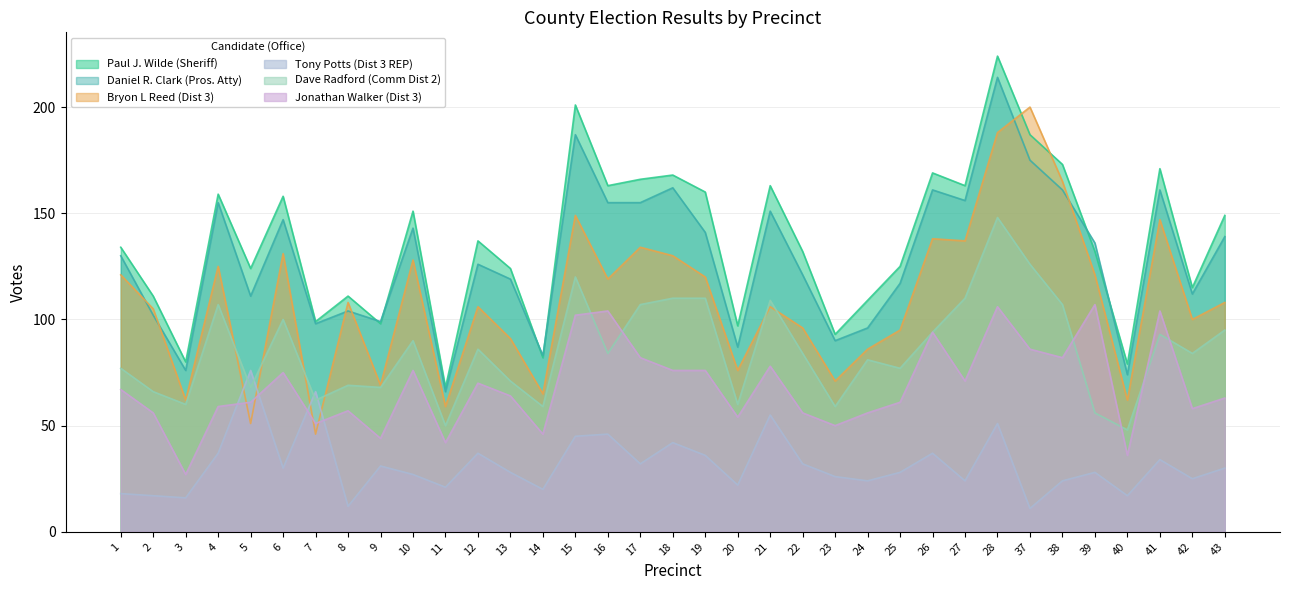

What is the sum of the Jonathan Walker (Dist 3) values at 21 and 23?

128